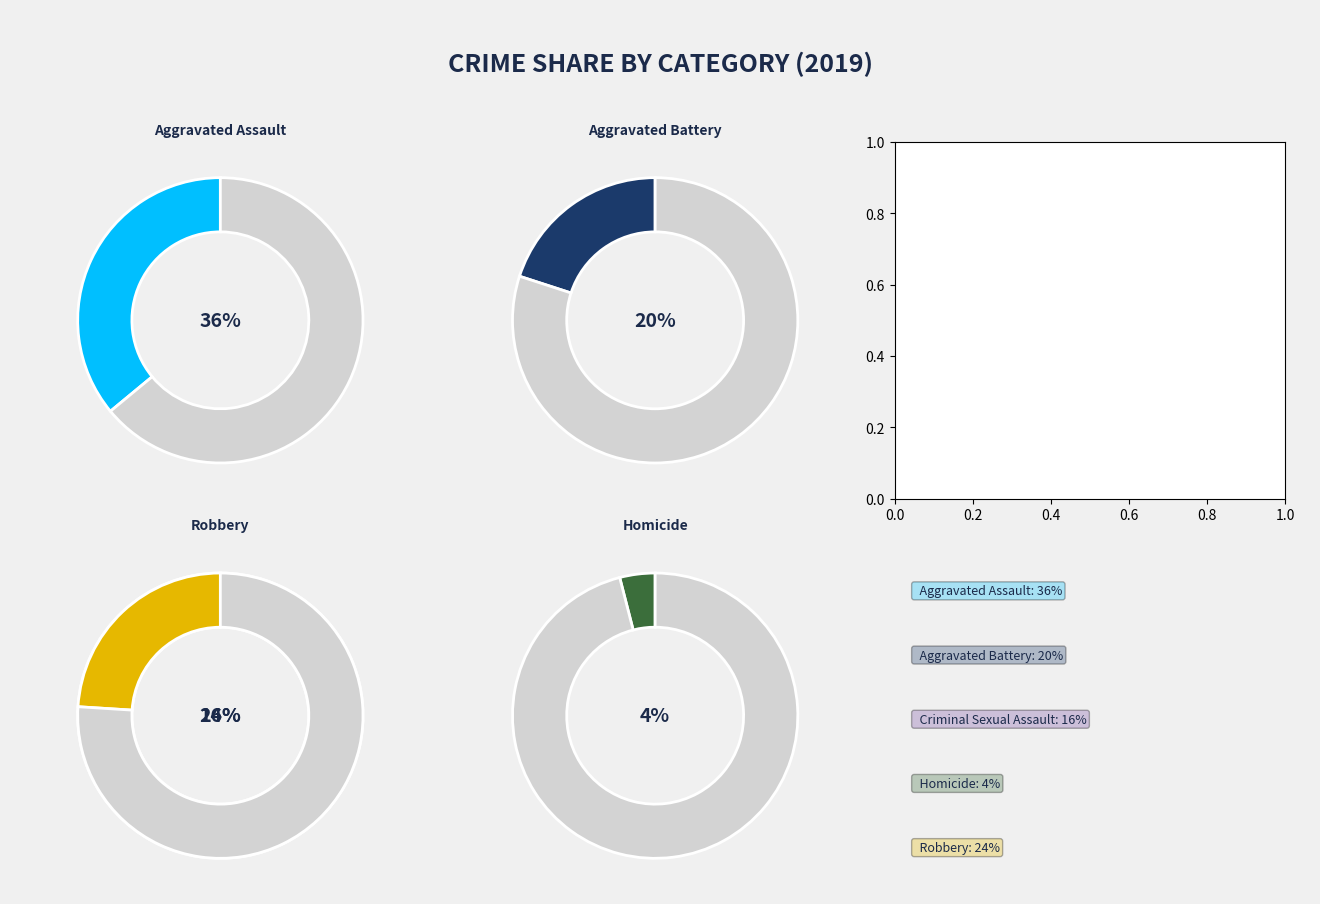

Which has a higher value, Robbery or Aggravated Battery?

Robbery